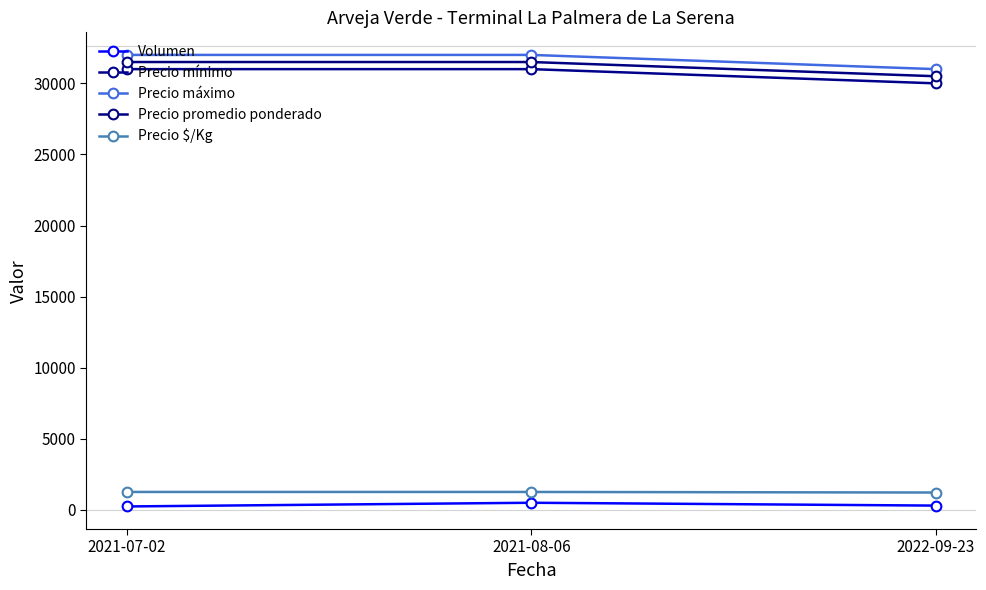

At how many categories does at least one series exceed 27753?

3